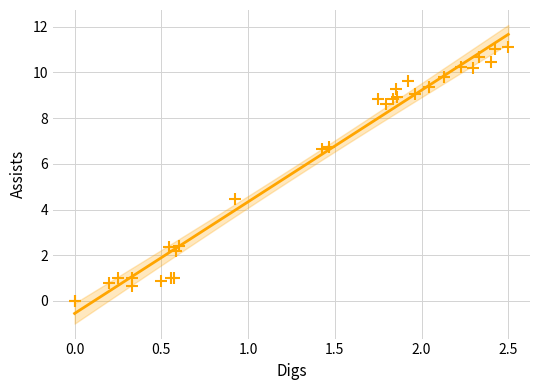

What Y value in the scatter plot is closest to 5?

4.5